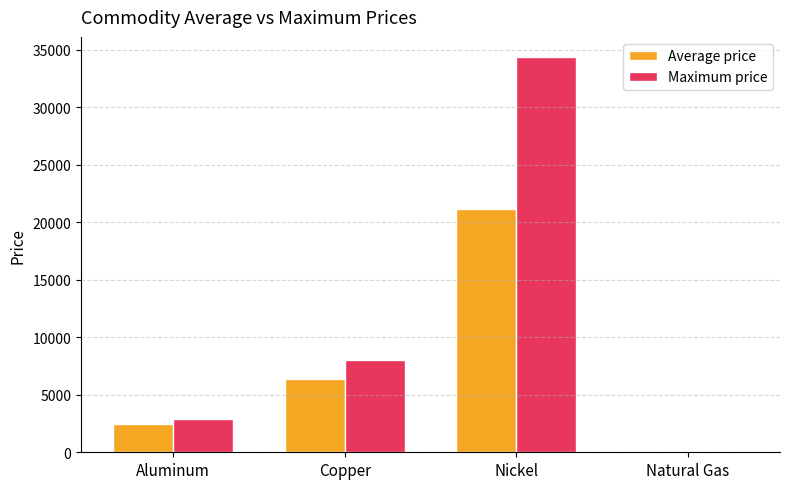

At which label does Maximum price reach its peak?

Nickel